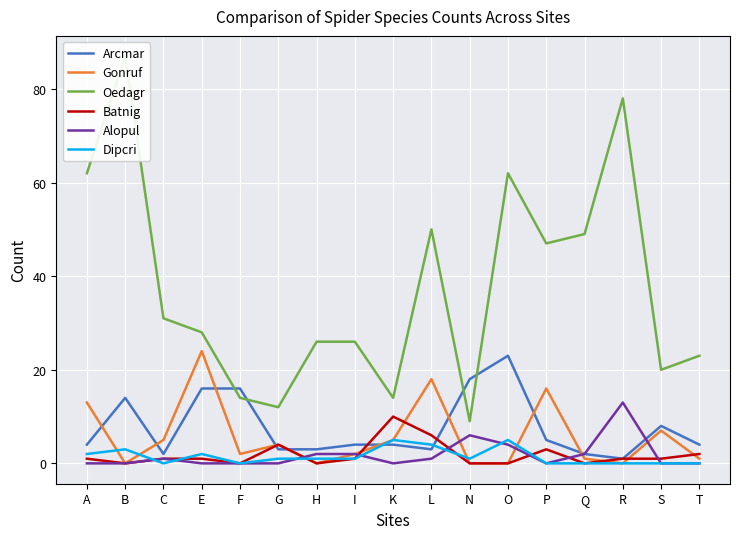

Rank the series by their maximum value, from highest to lowest.

Oedagr, Gonruf, Arcmar, Alopul, Batnig, Dipcri